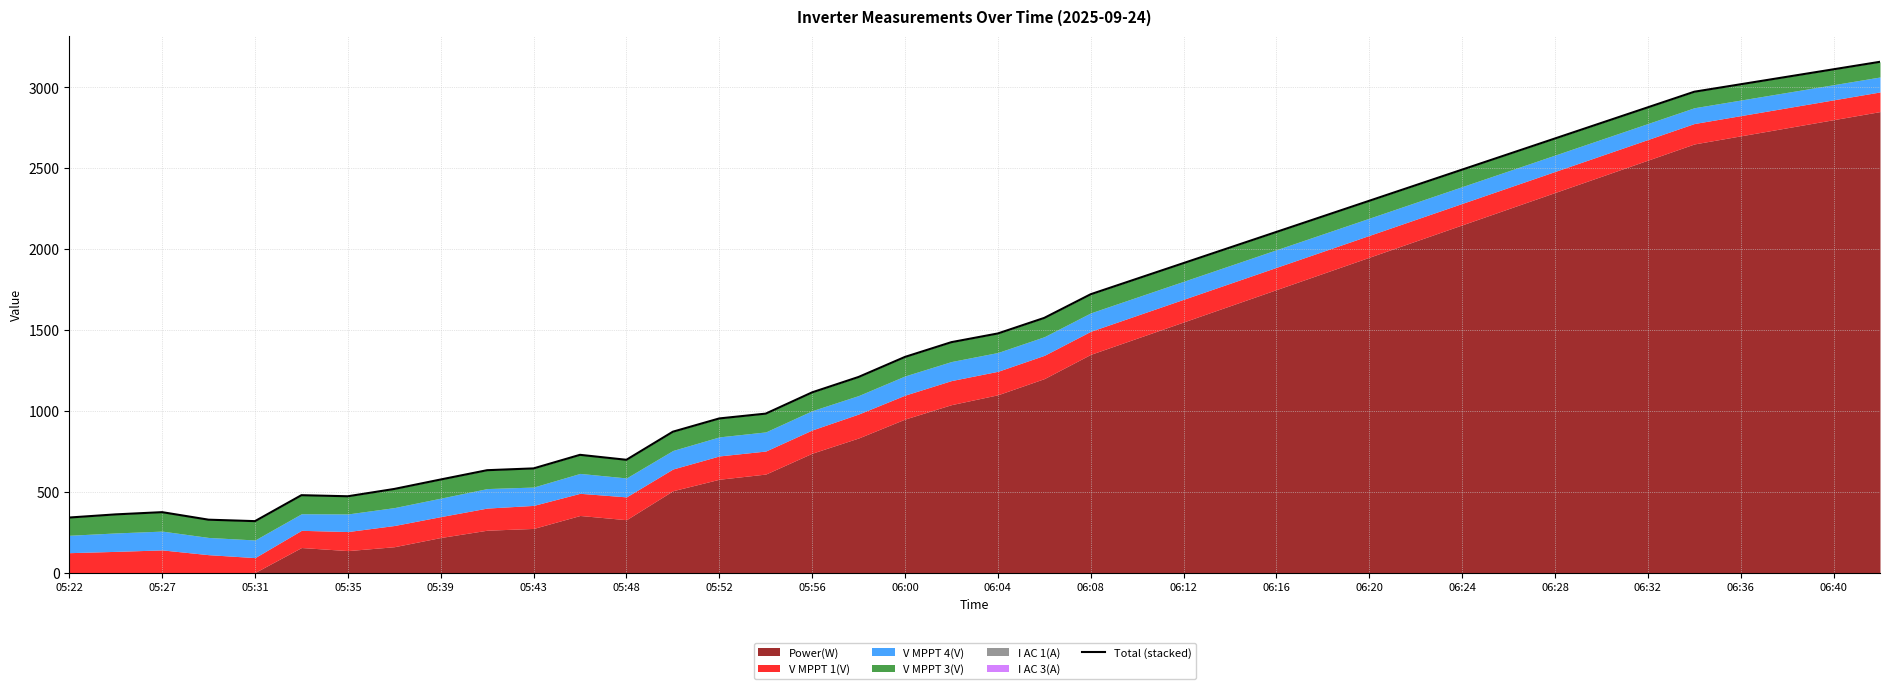

What is the difference between the values at 39 and 25?

1147.6